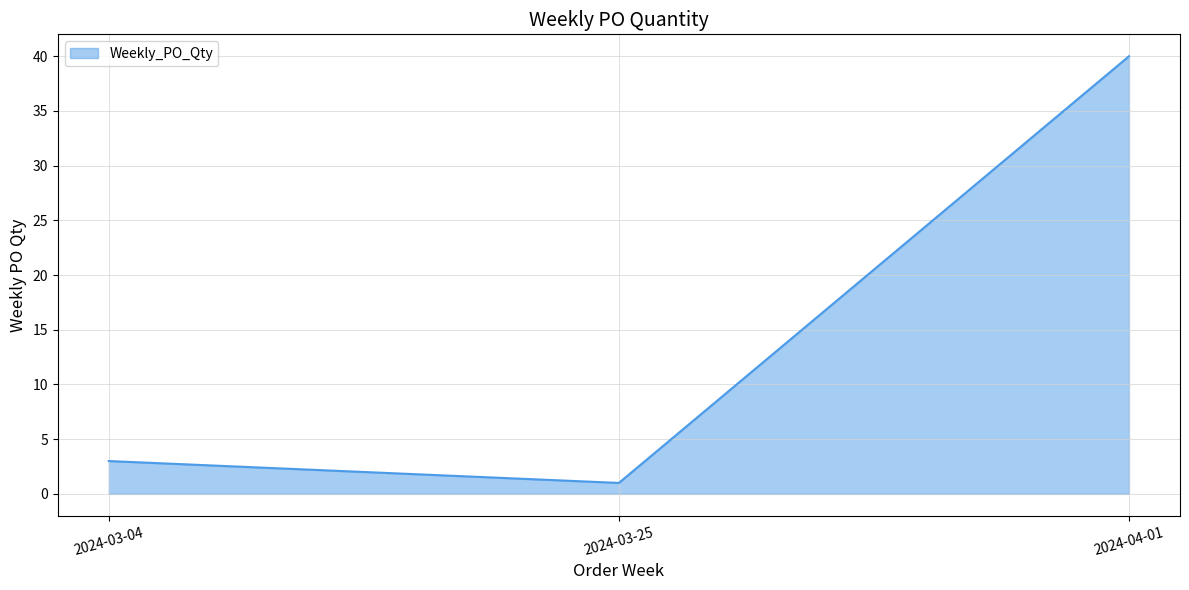

The value at 2024-04-01 is 40. True or false?

True